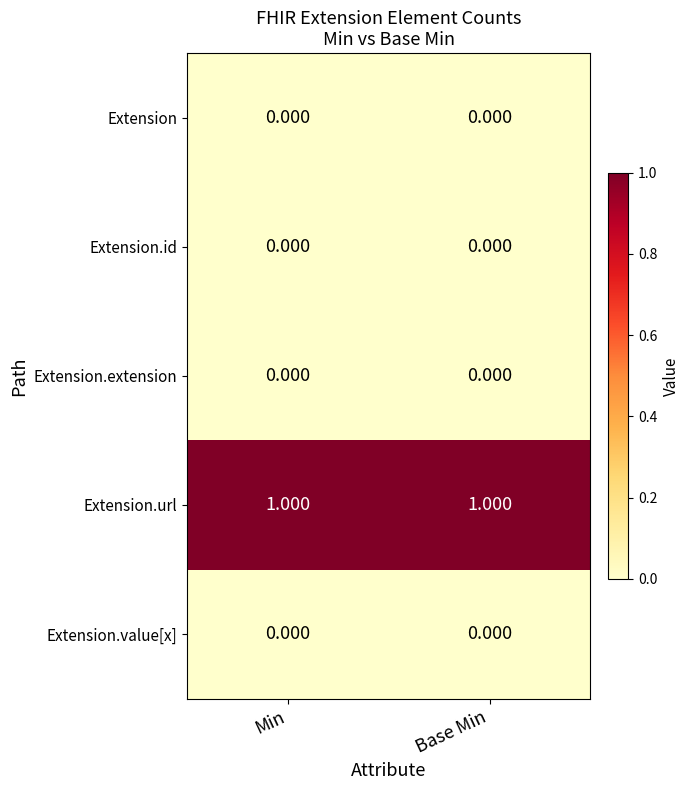

Which series has the largest total across all categories?

Extension.url